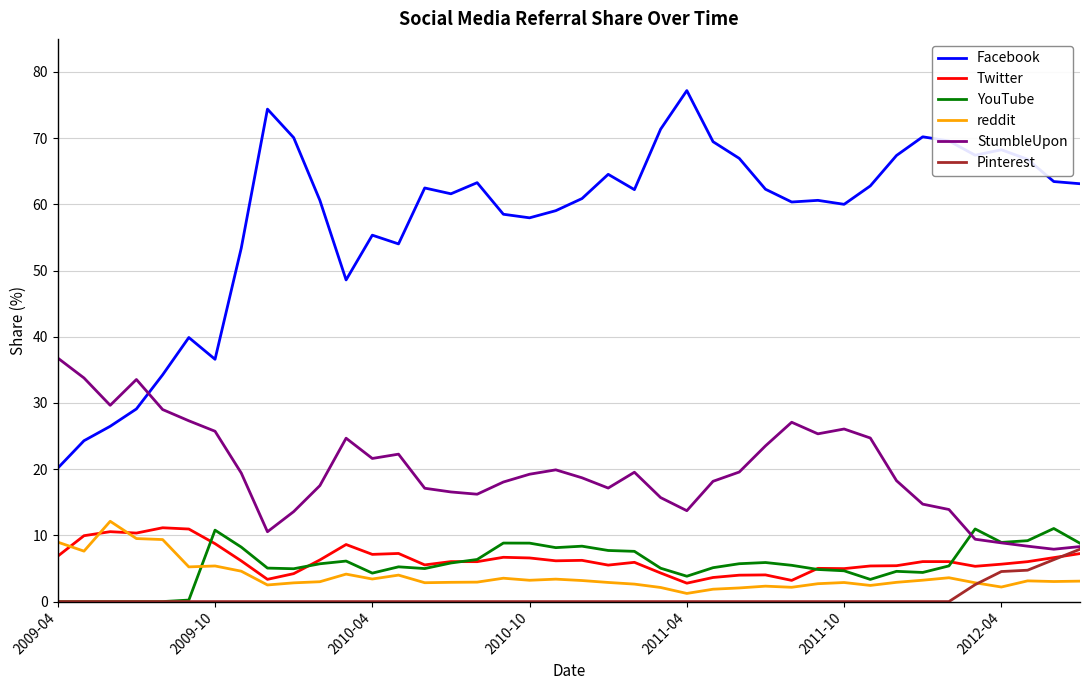

Which series has the largest range (max minus min)?

Facebook